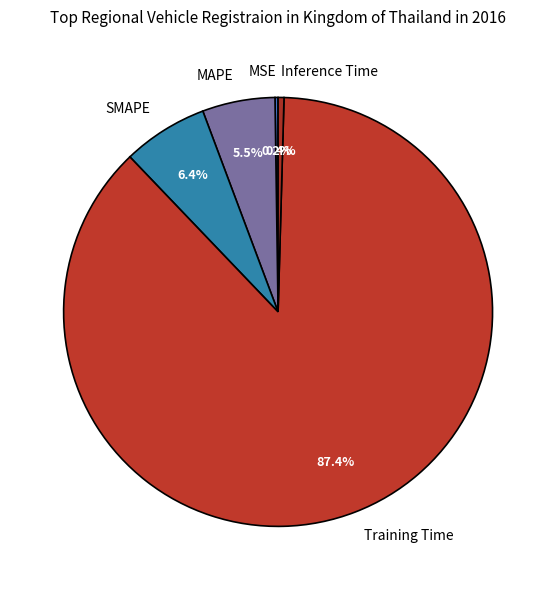

Between MAPE and Training Time, which is larger?

Training Time